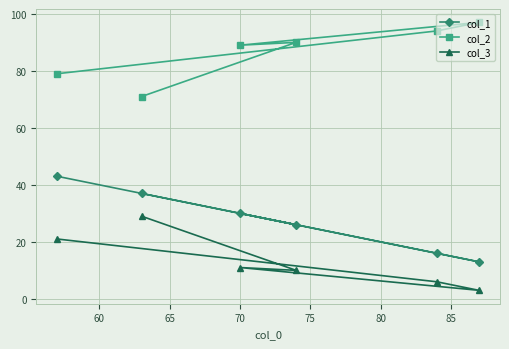

What is the greatest value displayed?

97